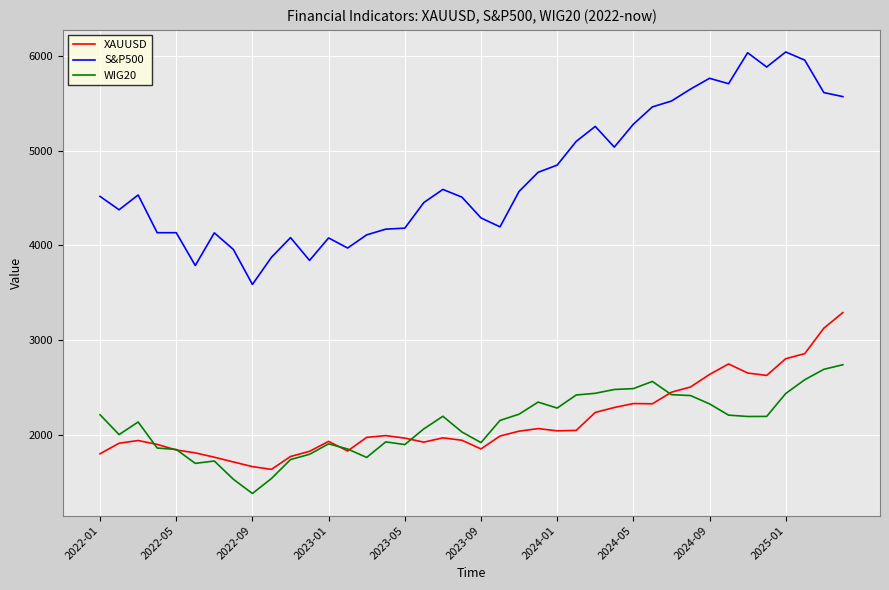

List the series in order of their peak value, highest first.

S&P500, XAUUSD, WIG20